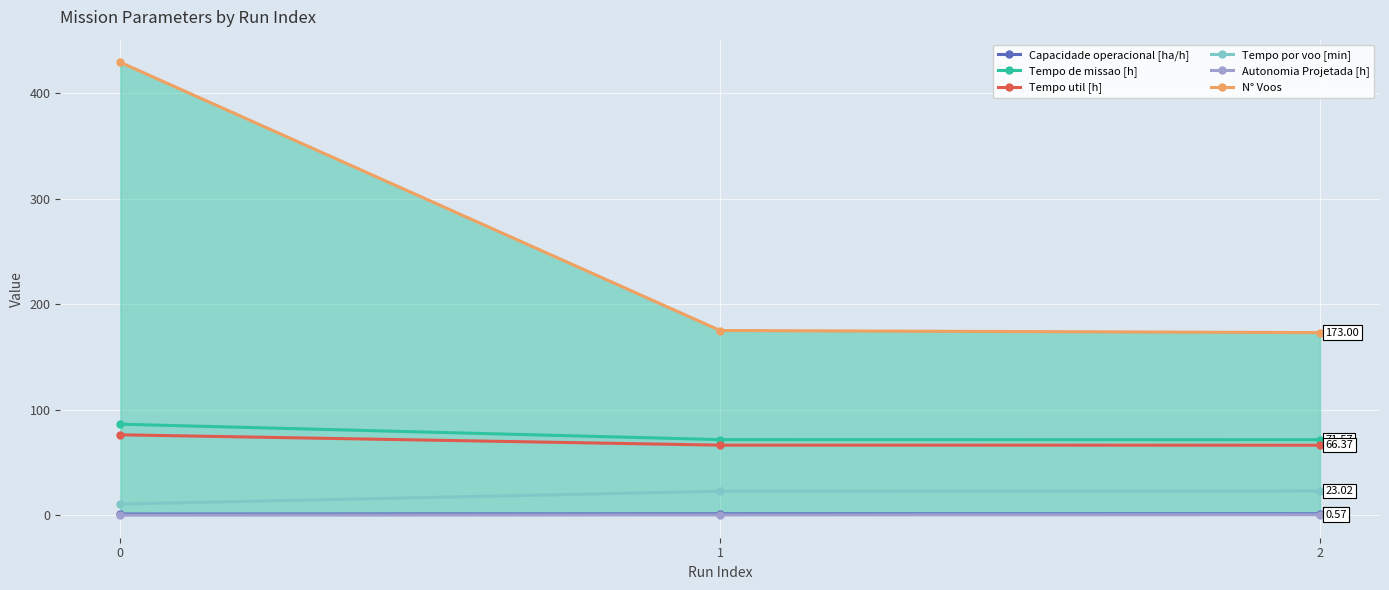

Which series has the widest spread of values?

N° Voos